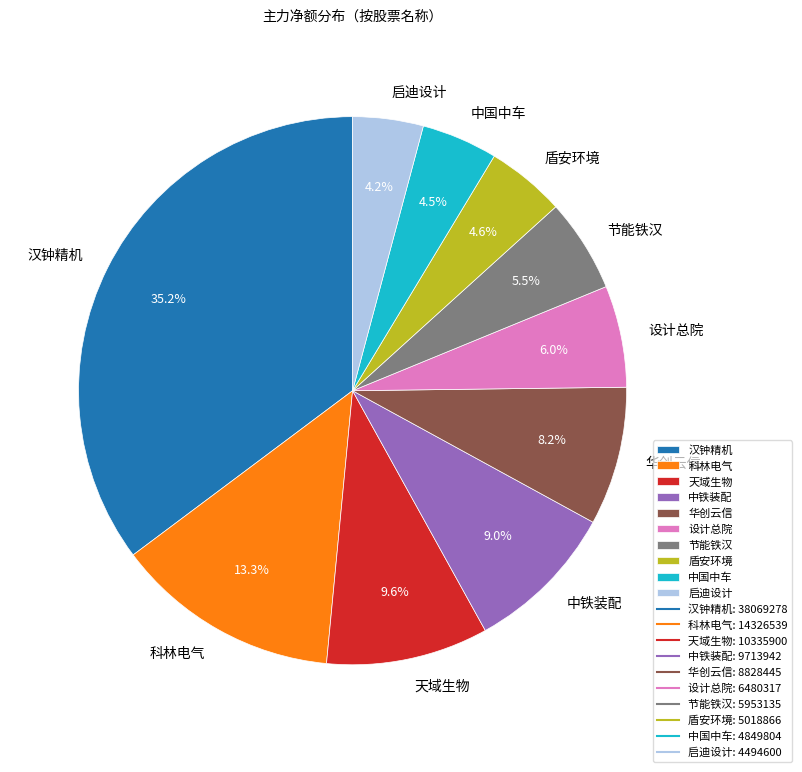

Is 启迪设计 the majority of the pie?

No